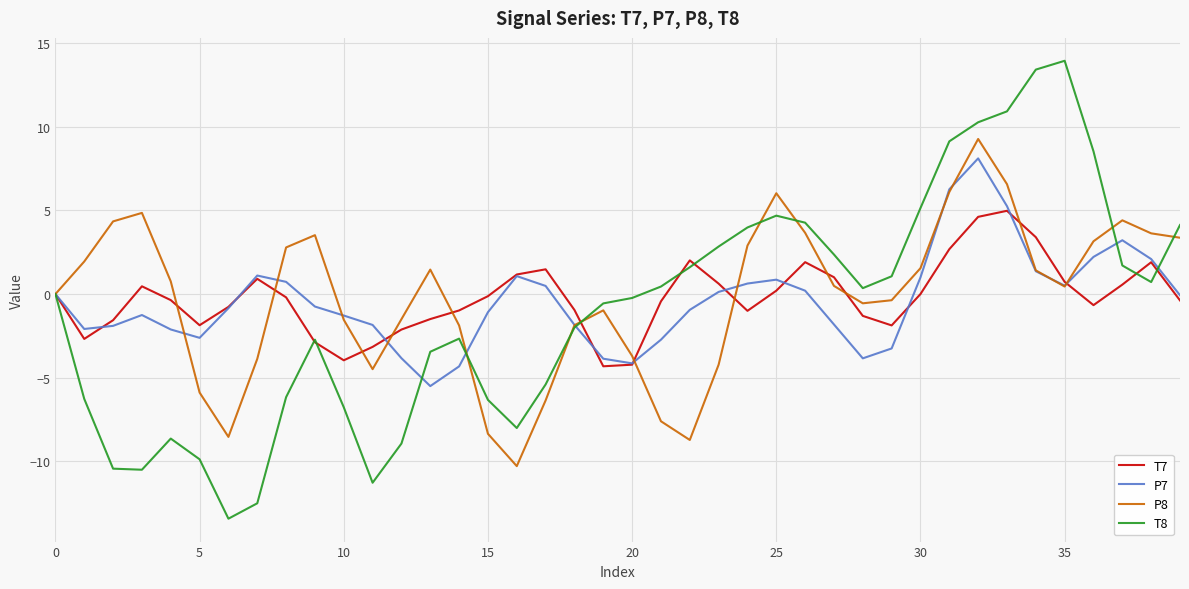

How many lines are shown in the chart?

4